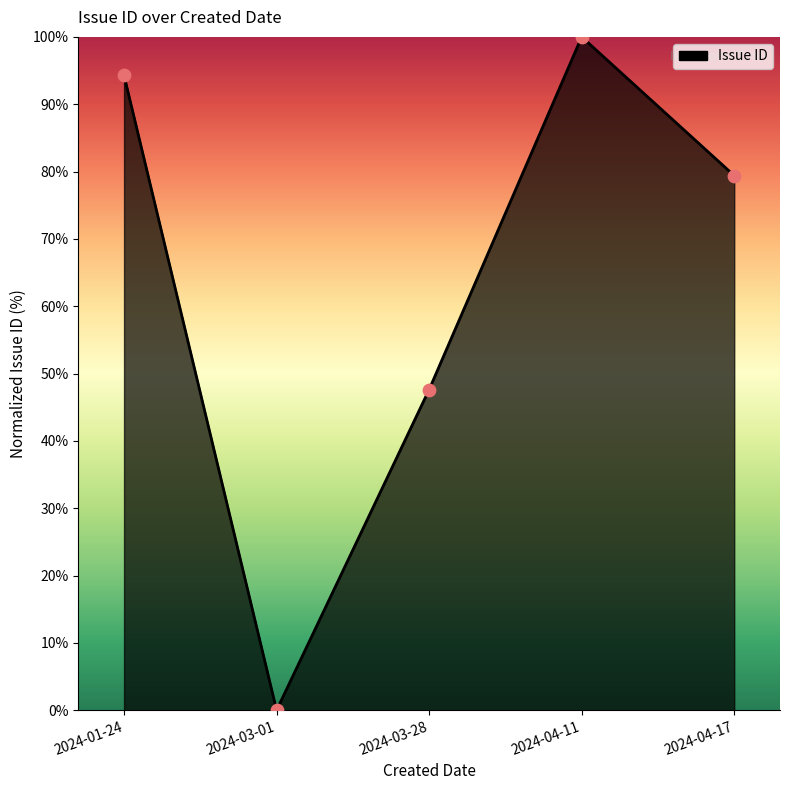

What is the change in value from 2024-01-24 to 2024-04-17?

-14.9